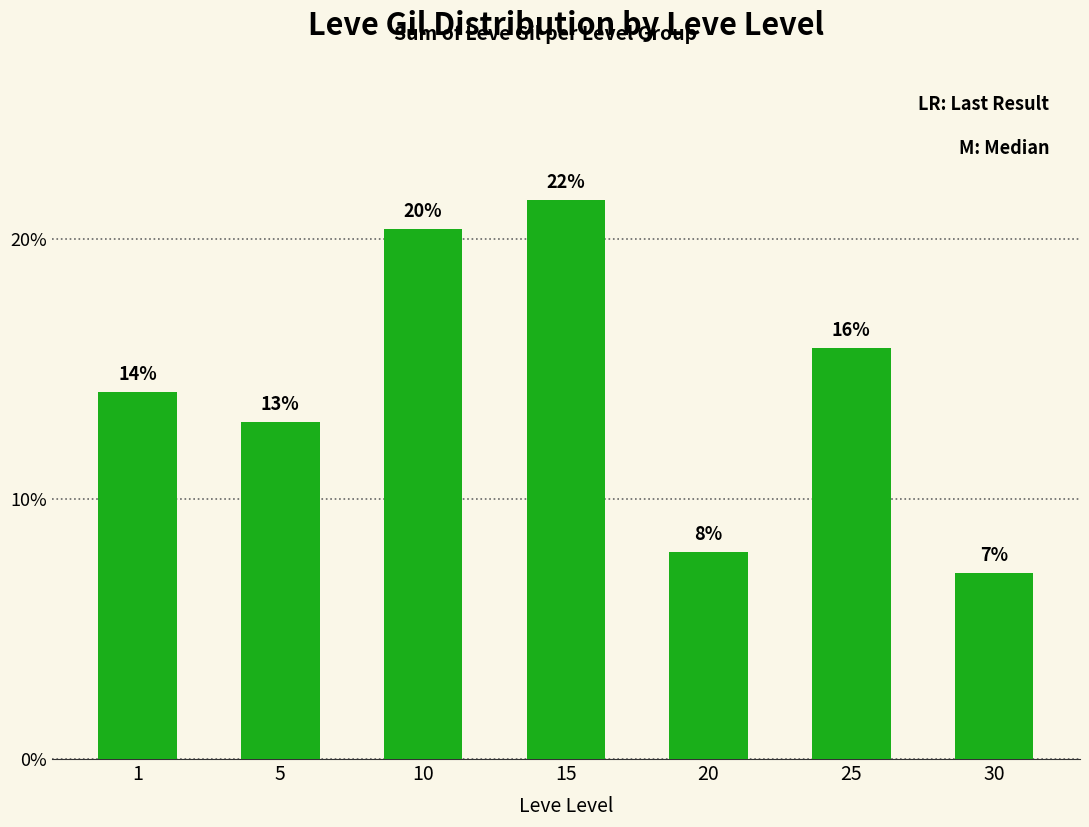

At which category does the chart reach its peak across all series?

15